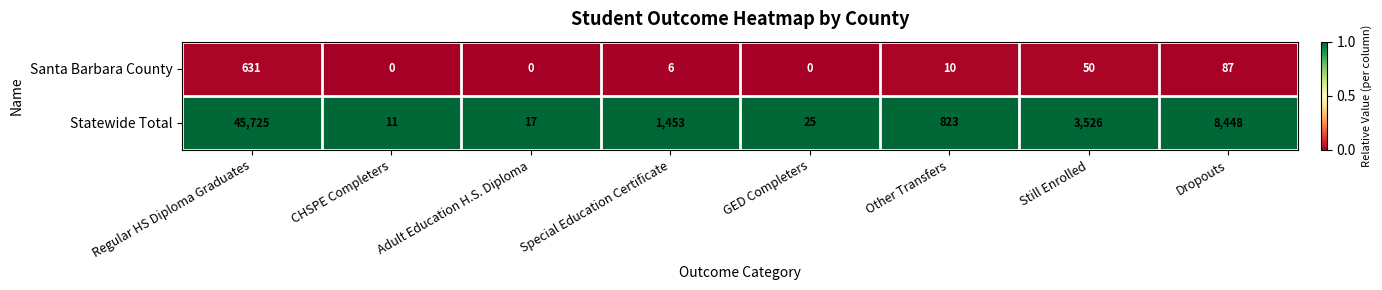

List the series in order of their peak value, highest first.

Statewide Total, Santa Barbara County